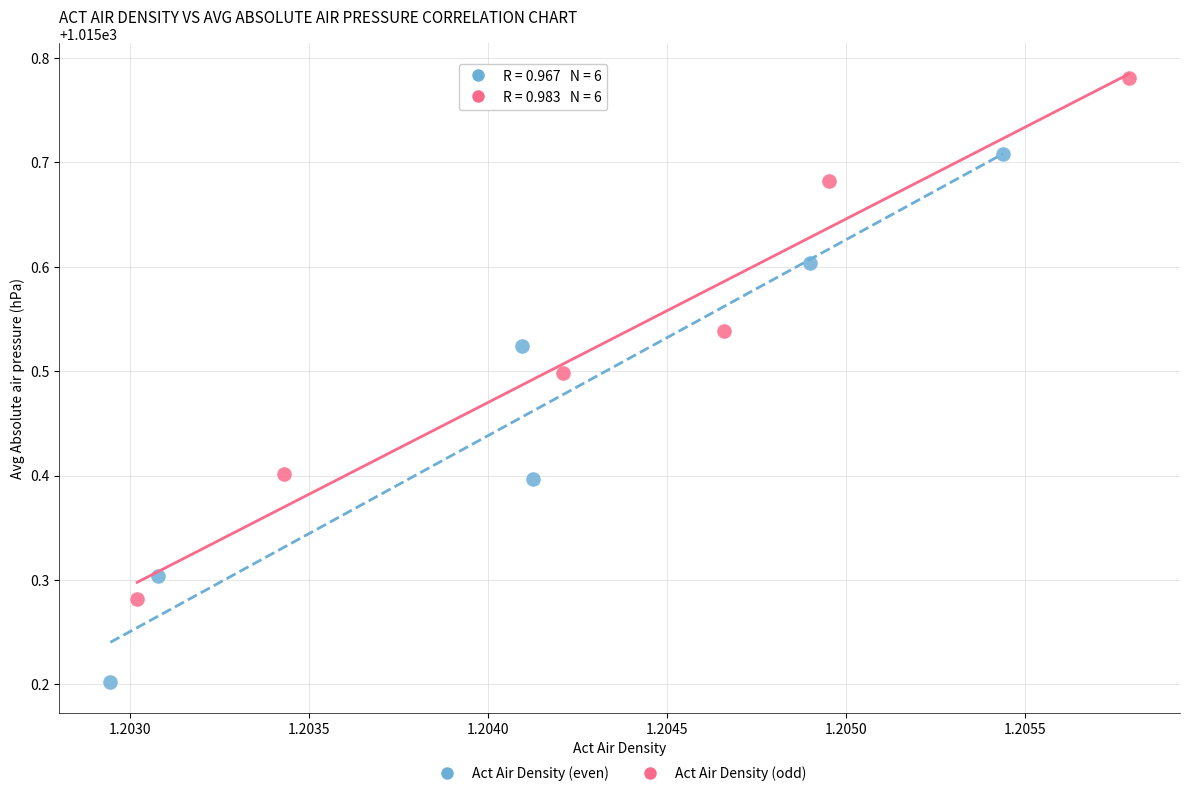

Which series has the widest spread of Y values?

Act Air Density (even)